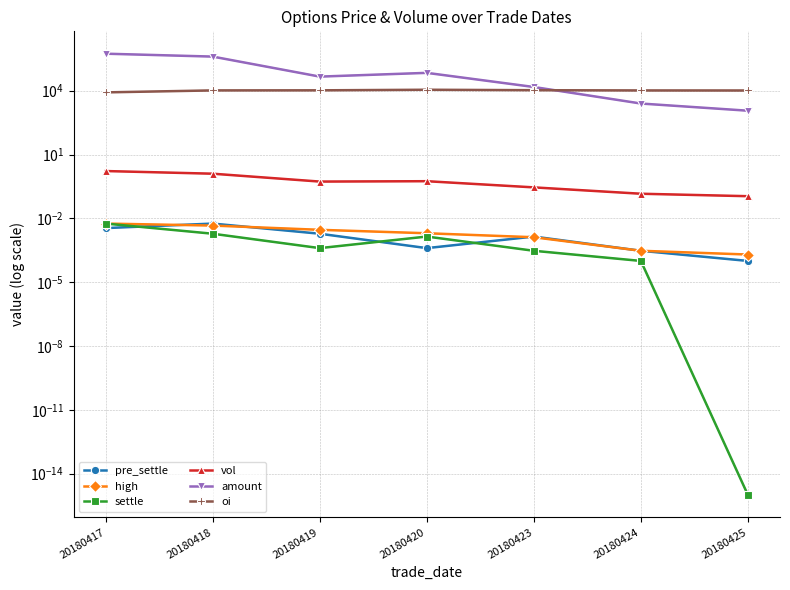

List the labels in order of pre_settle value, smallest first.

20180425, 20180424, 20180420, 20180423, 20180419, 20180417, 20180418